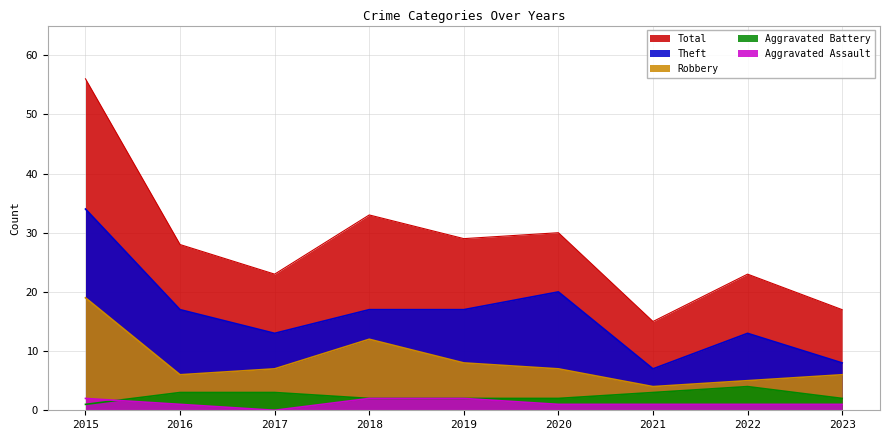

How many lines are shown in the chart?

5